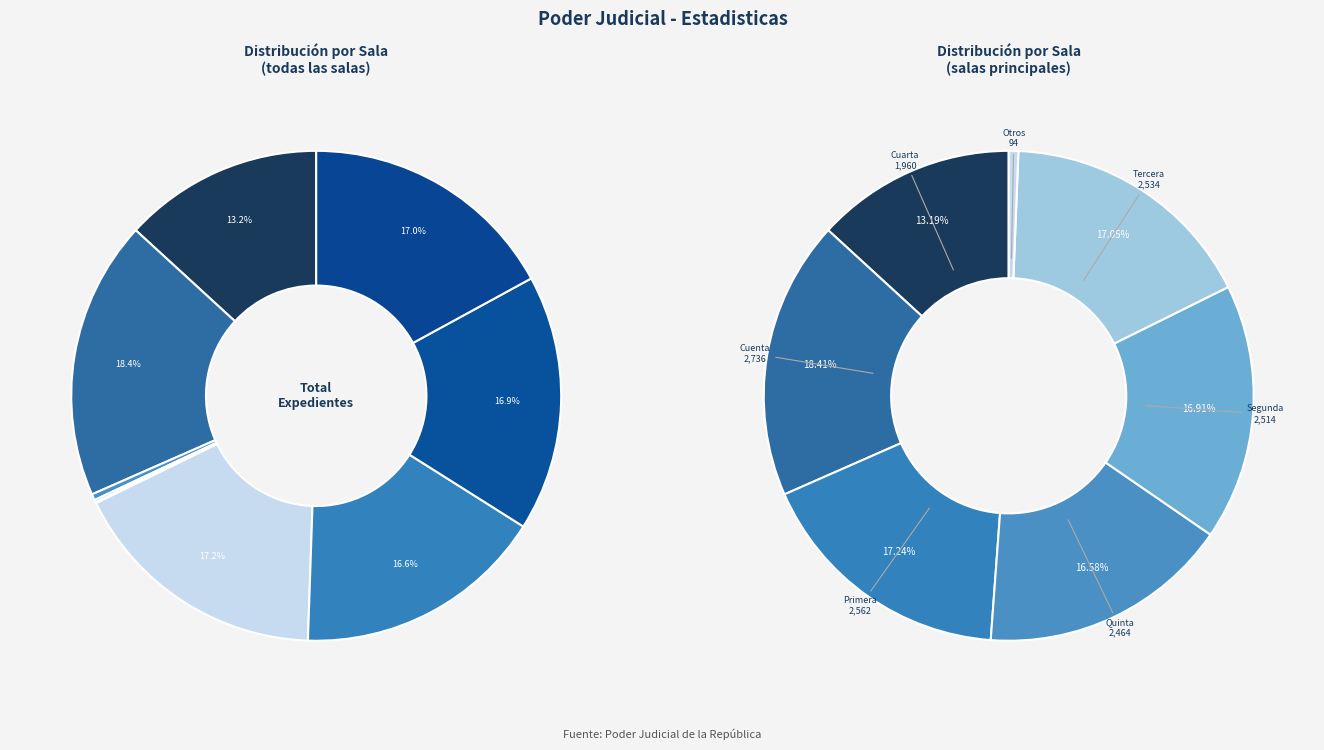

To the nearest percent, what is the combined percentage of Cuarta and Quinta?

30%